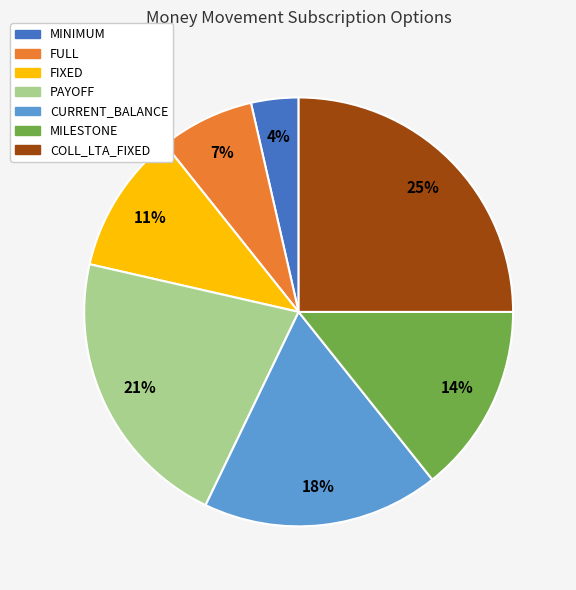

Combined, do COLL_LTA_FIXED and MILESTONE account for over 50%?

No